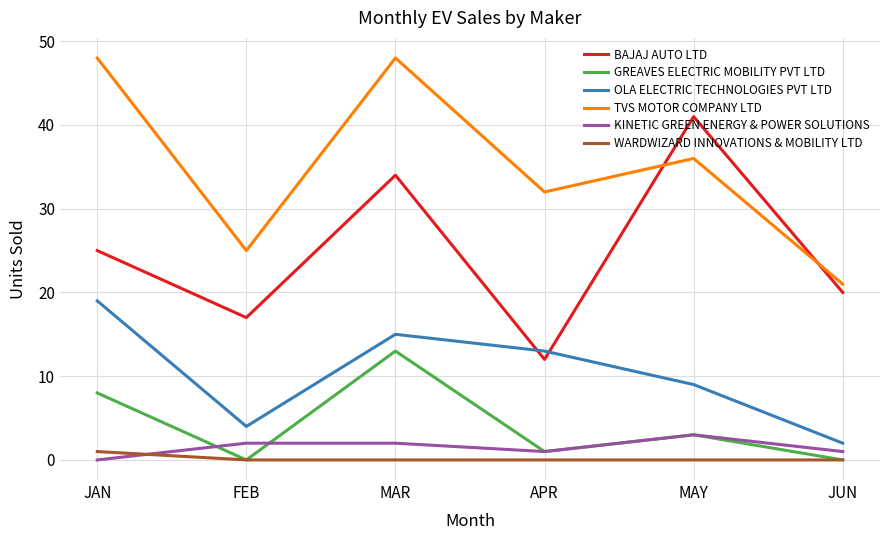

What is the sum of all BAJAJ AUTO LTD values?

149